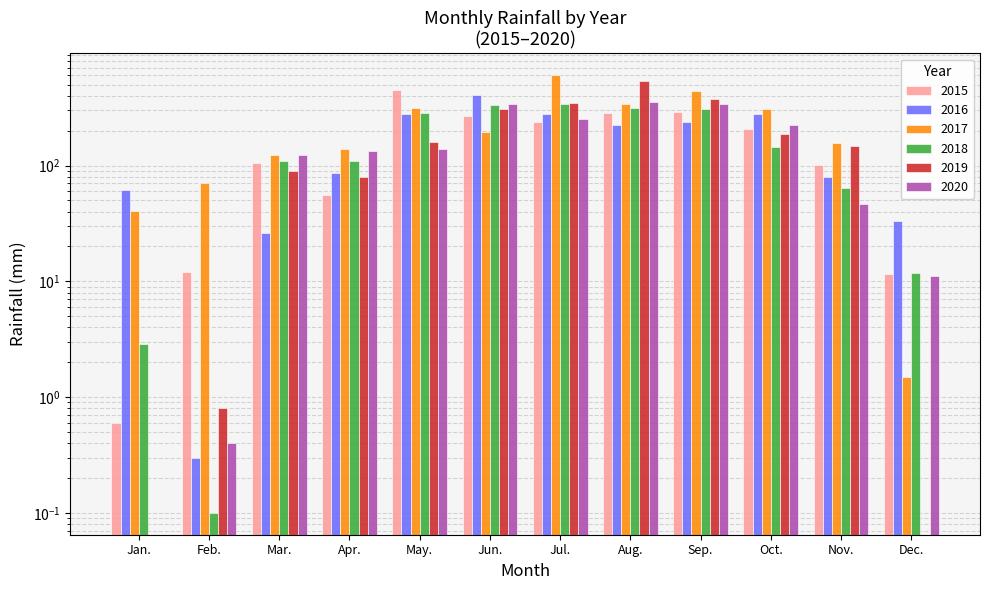

At Nov., list the series in order from largest to smallest.

2017, 2019, 2015, 2016, 2018, 2020